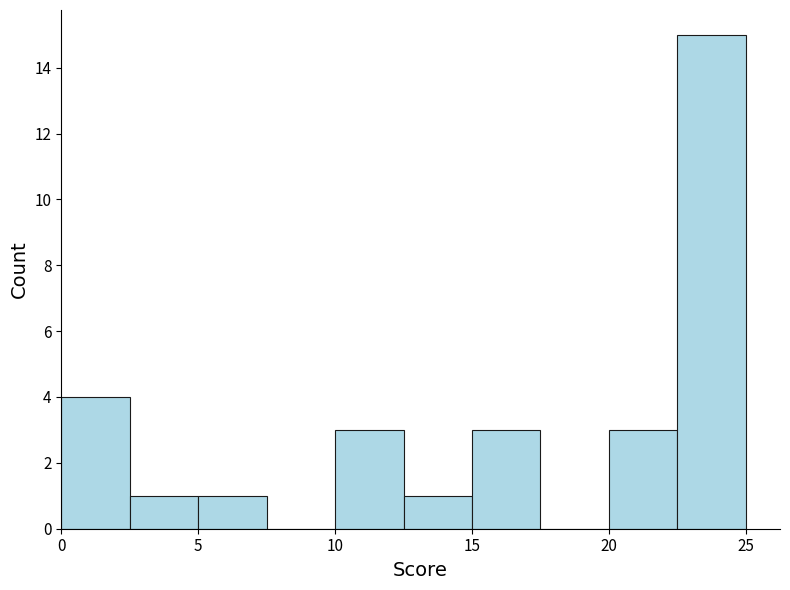

Reading left to right, list every bar in this chart as the range it spans on the x-axis followed by its height. The values are not printed on the chart, so give them approximately, as read against the axis.

0.0 to 2.5: 4
2.5 to 5.0: 1
5.0 to 7.5: 1
7.5 to 10.0: 0
10.0 to 12.5: 3
12.5 to 15.0: 1
15.0 to 17.5: 3
17.5 to 20.0: 0
20.0 to 22.5: 3
22.5 to 25.0: 15